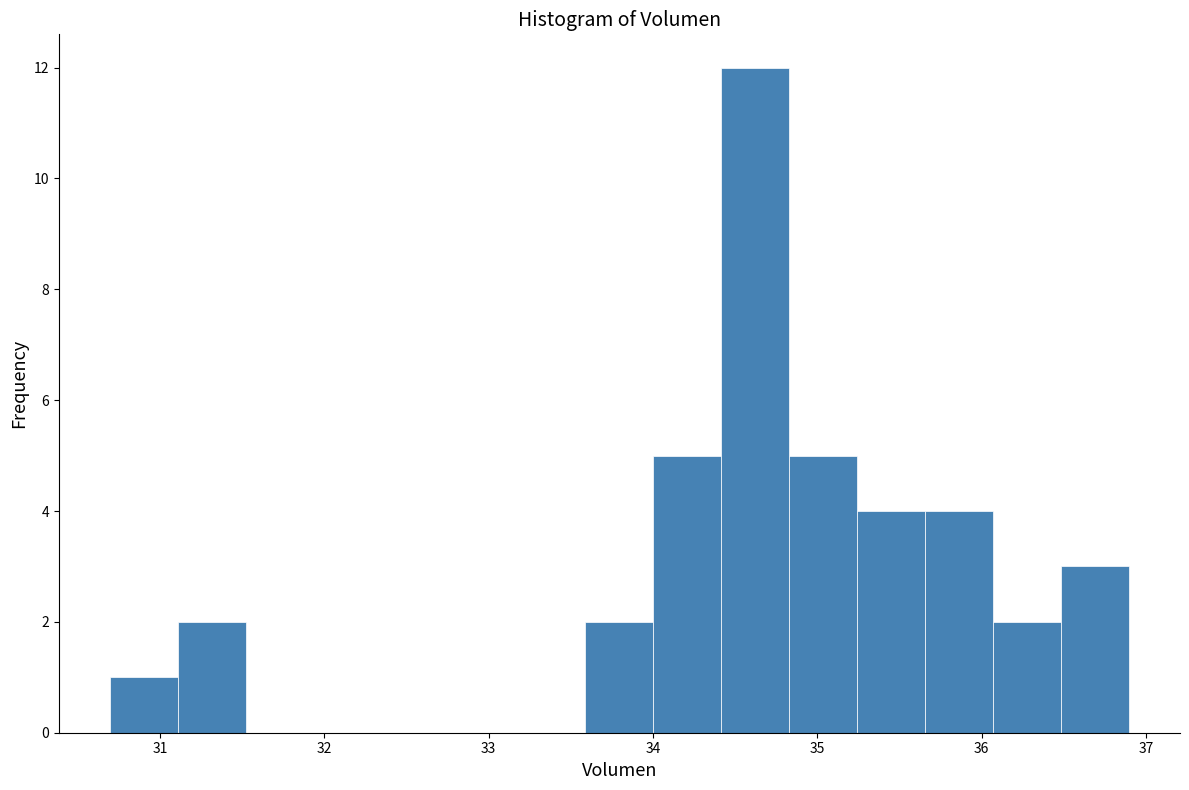

Reading left to right, list every bar in this chart as the range it spans on the x-axis followed by its height. Neither the bar edges nor the heights are printed on the chart, so give them approximately, as read against the axes.

30.7 to 31.1: 1
31.1 to 31.5: 2
31.5 to 31.9: 0
31.9 to 32.3: 0
32.3 to 32.8: 0
32.8 to 33.2: 0
33.2 to 33.6: 0
33.6 to 34.0: 2
34.0 to 34.4: 5
34.4 to 34.8: 12
34.8 to 35.2: 5
35.2 to 35.7: 4
35.7 to 36.1: 4
36.1 to 36.5: 2
36.5 to 36.9: 3